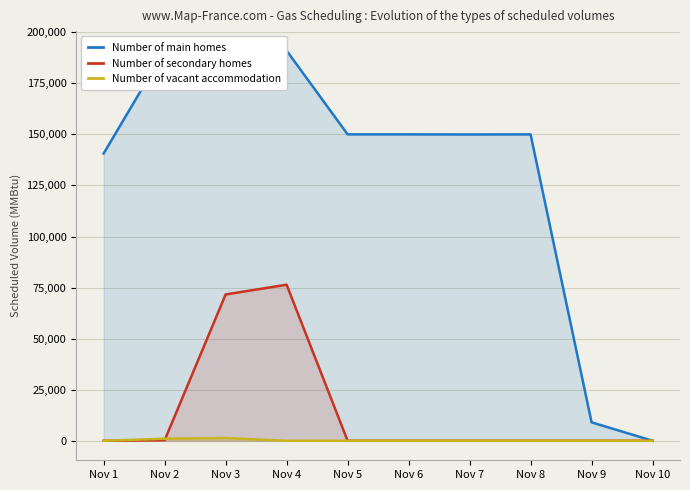

What is the sum of all Number of vacant accommodation values?

2333